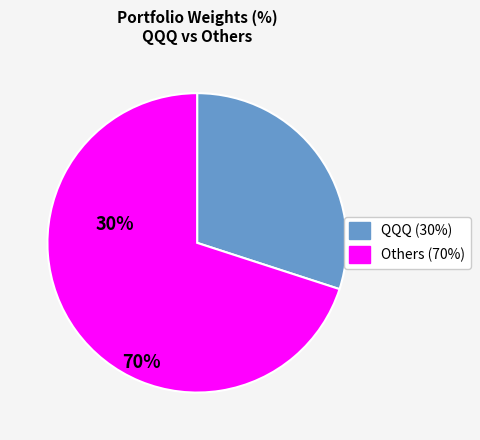

Is there any slice that represents more than half of the pie?

Yes